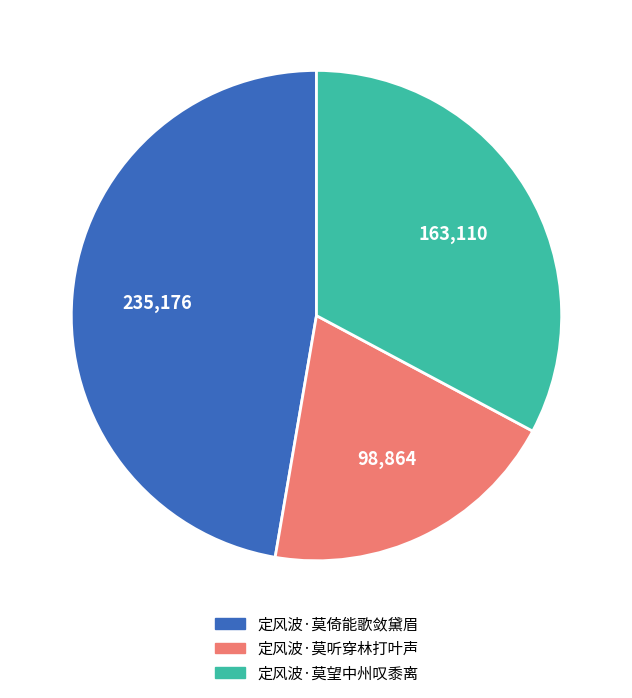

Rank the categories by value from highest to lowest.

定风波·莫倚能歌敛黛眉, 定风波·莫望中州叹黍离, 定风波·莫听穿林打叶声